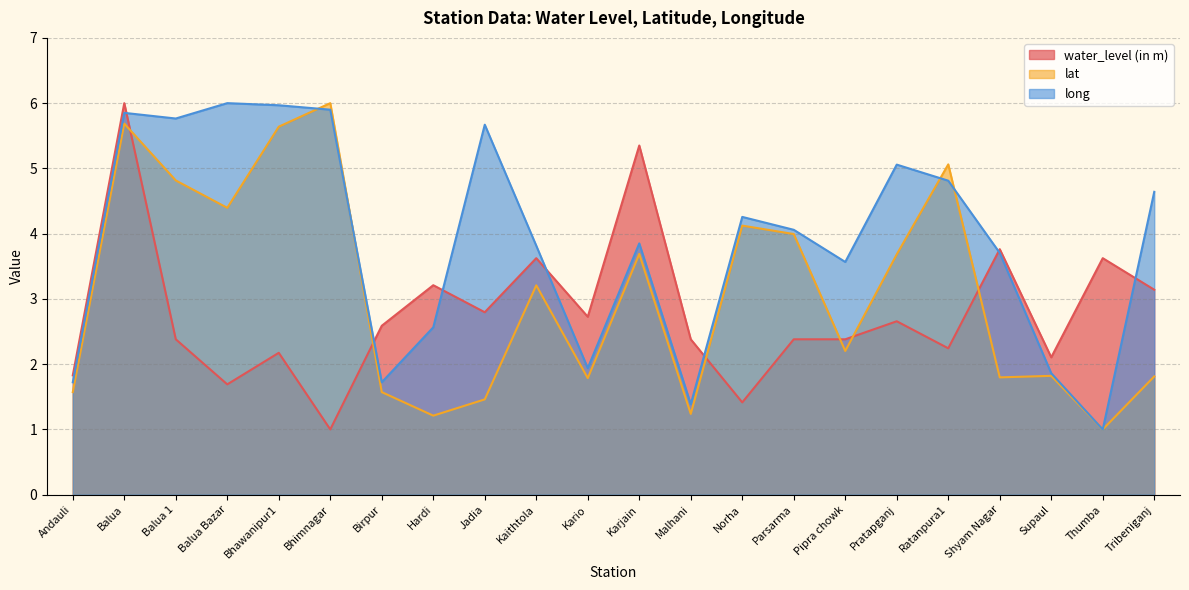

What is the spread (max minus min) of values at Tribeniganj?

2.8